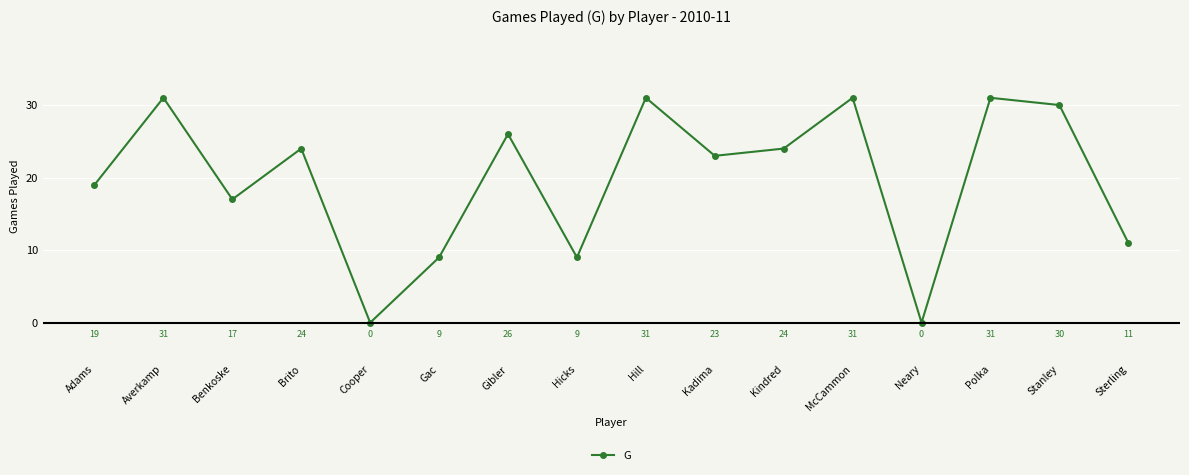

True or false: the data has more than 0 interior local peaks.

True